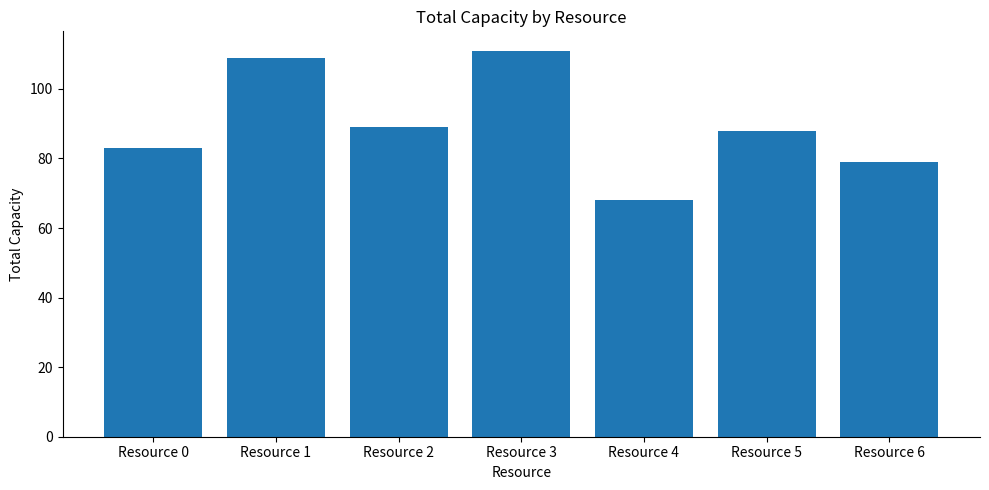

List the labels in order of value, largest first.

Resource 3, Resource 1, Resource 2, Resource 5, Resource 0, Resource 6, Resource 4